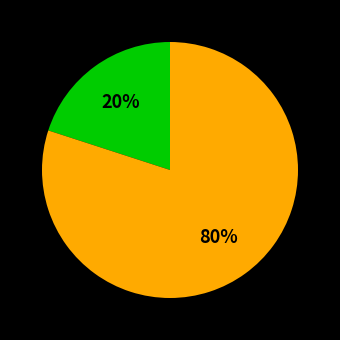

To the nearest percent, what is the difference between the largest and smallest slice percentages?

60%